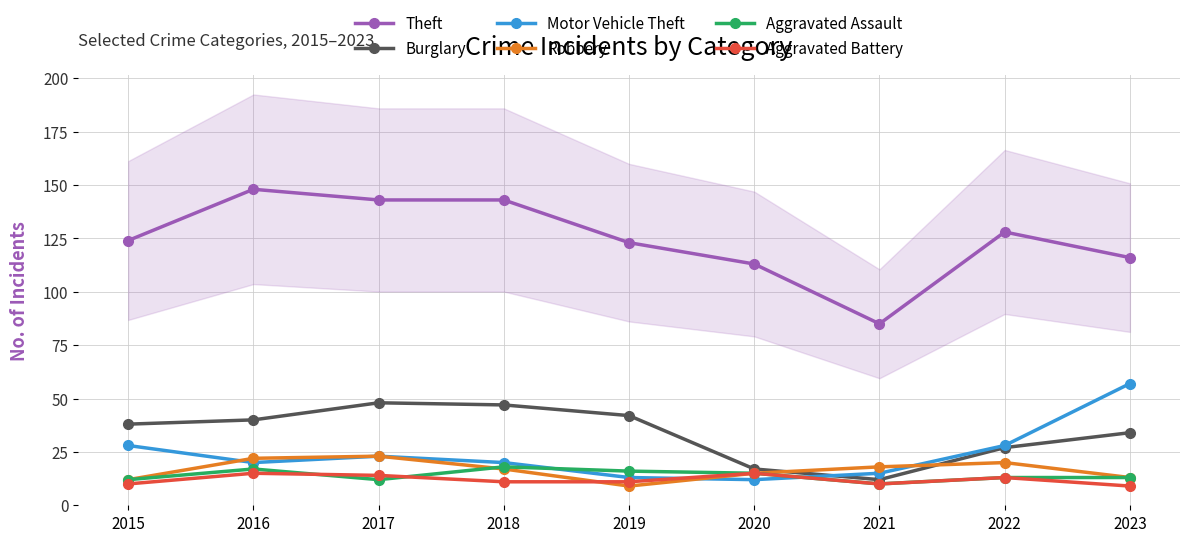

At which category does Aggravated Battery reach its first local peak?

2016